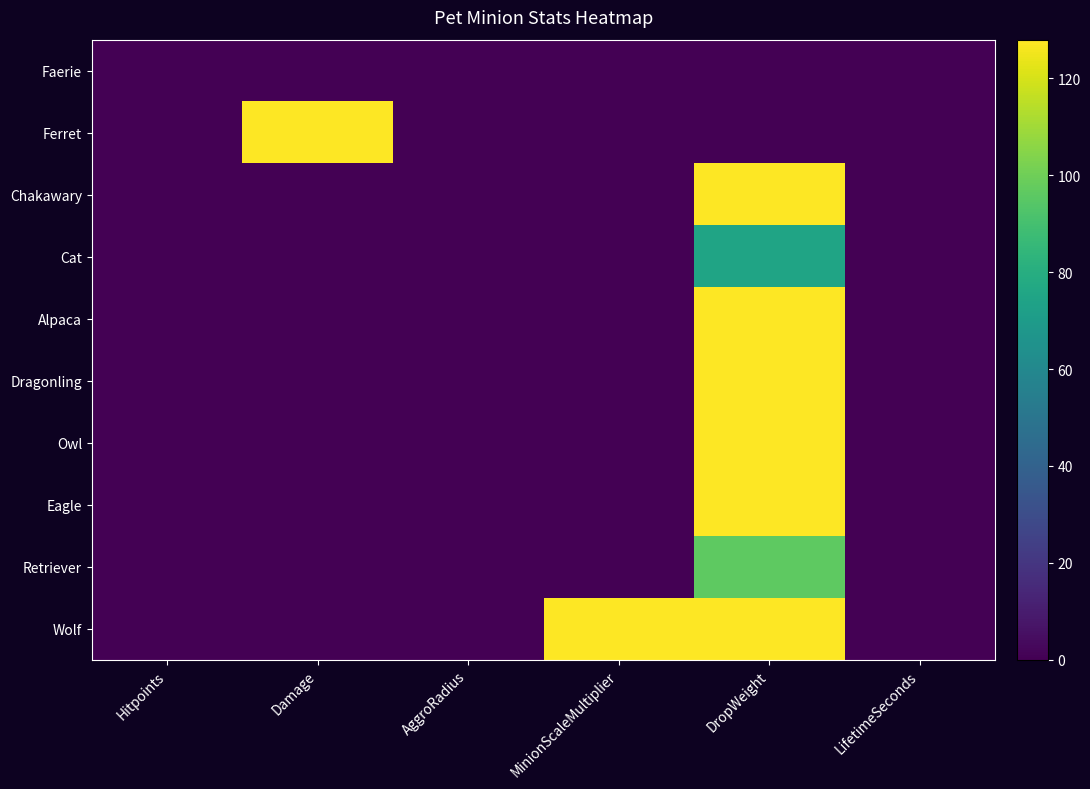

Between DropWeight and LifetimeSeconds, which is larger?

DropWeight